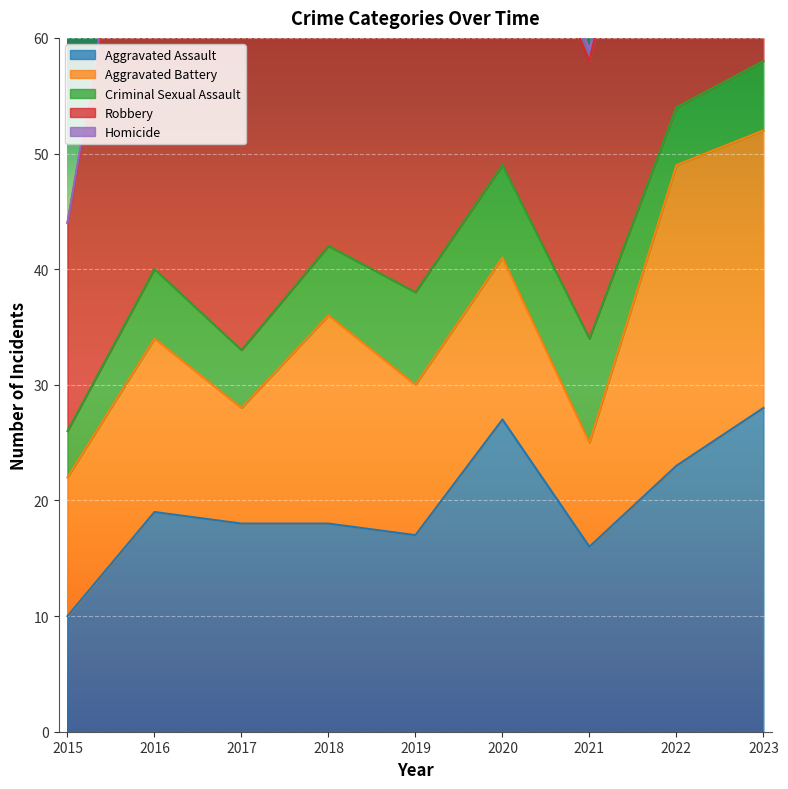

Does the chart display data point markers on the line(s)?

No